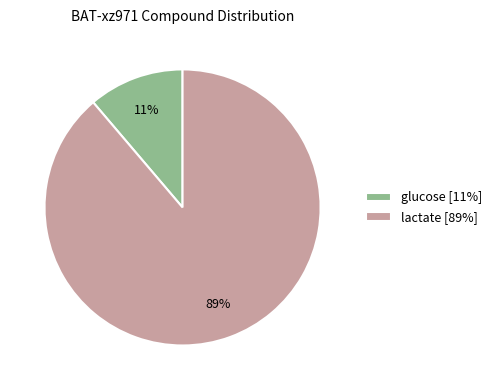

How many slices are in this pie chart?

2